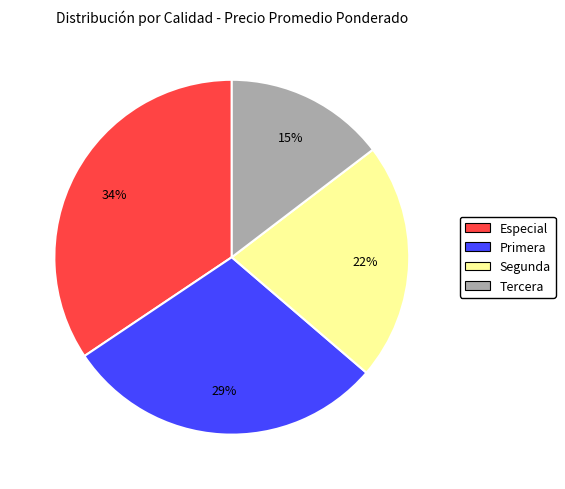

True or false: Tercera accounts for 27% of the total.

False